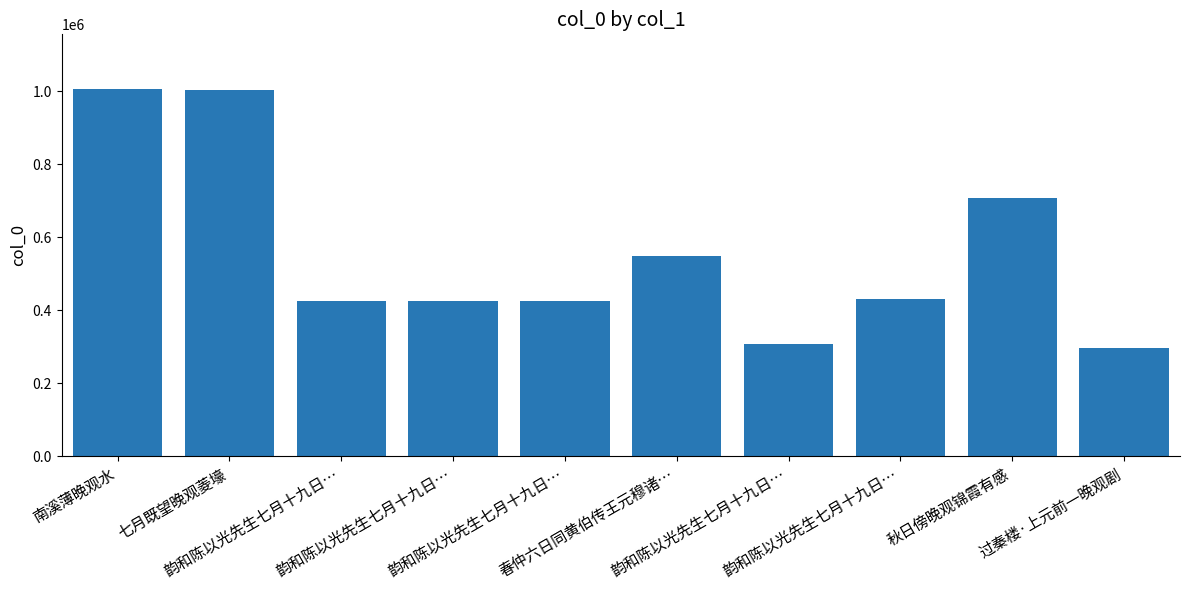

What is the minimum value shown in the chart?

298167